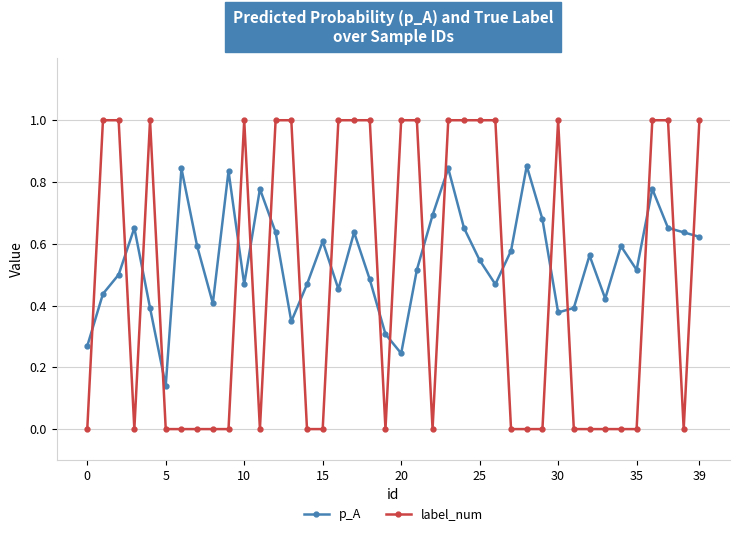

Which series has the widest spread of values?

label_num